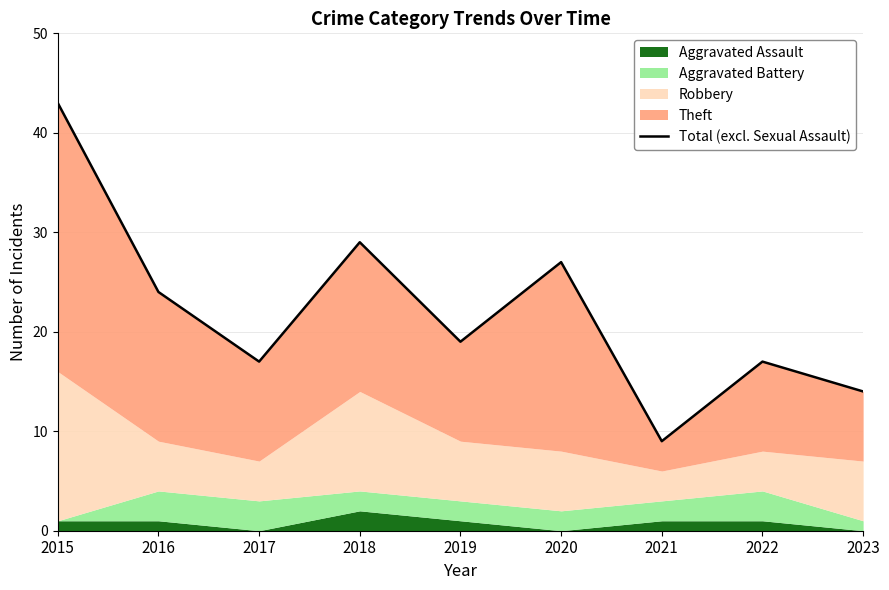

List the labels in order of value, smallest first.

2021, 2023, 2017, 2022, 2019, 2016, 2020, 2018, 2015